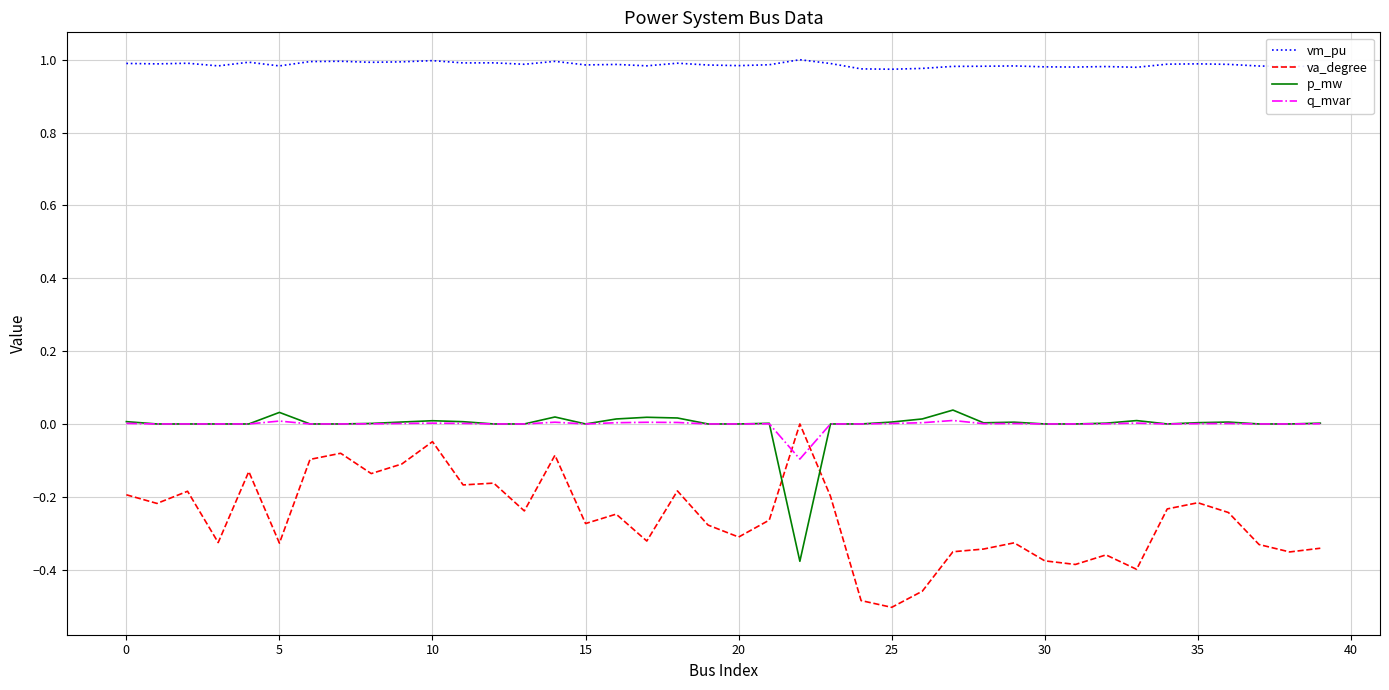

True or false: va_degree and vm_pu cross at least once.

False